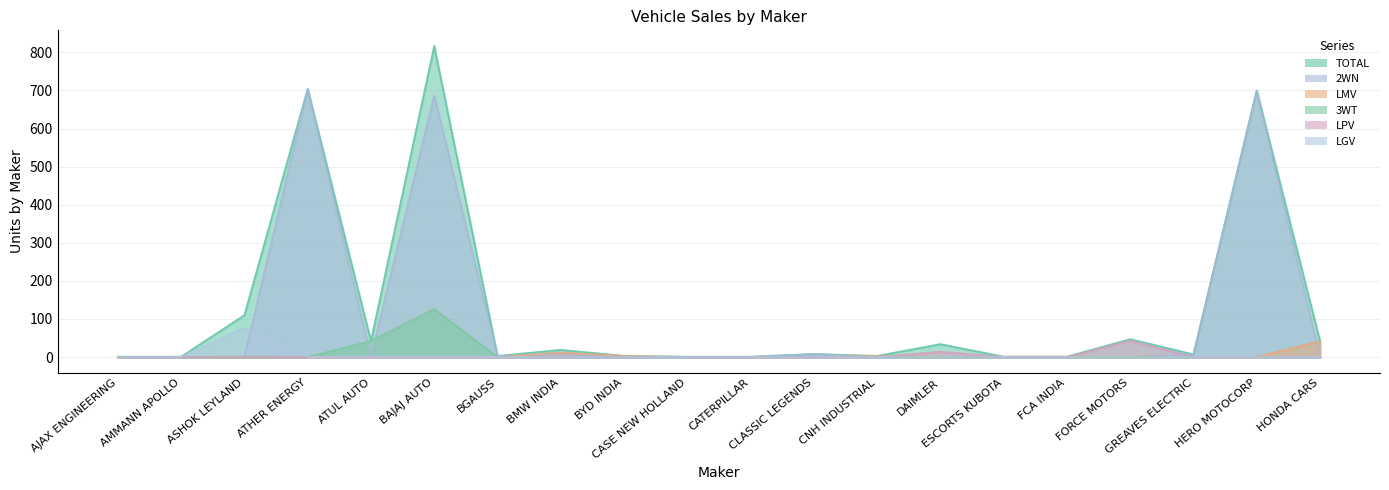

How many lines are shown in the chart?

6